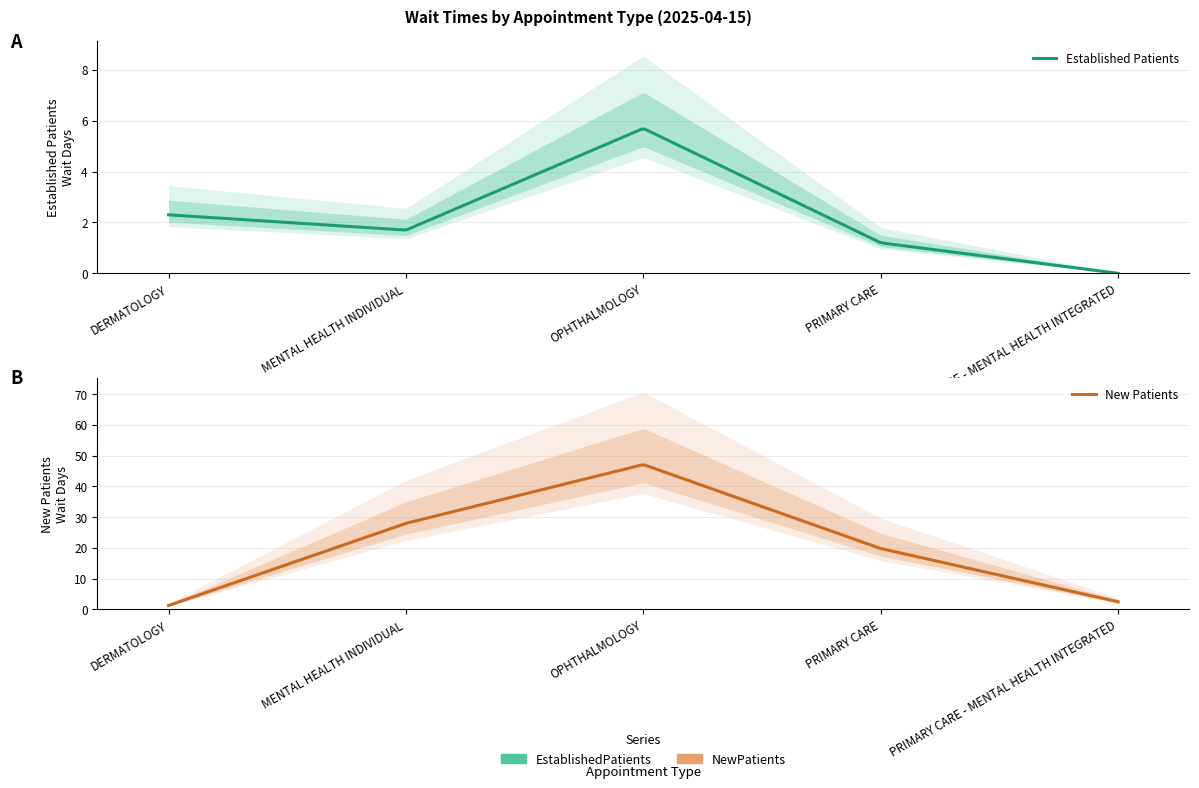

List the labels in order of NewPatients value, smallest first.

DERMATOLOGY, PRIMARY CARE - MENTAL HEALTH INTEGRATED, PRIMARY CARE, MENTAL HEALTH INDIVIDUAL, OPHTHALMOLOGY